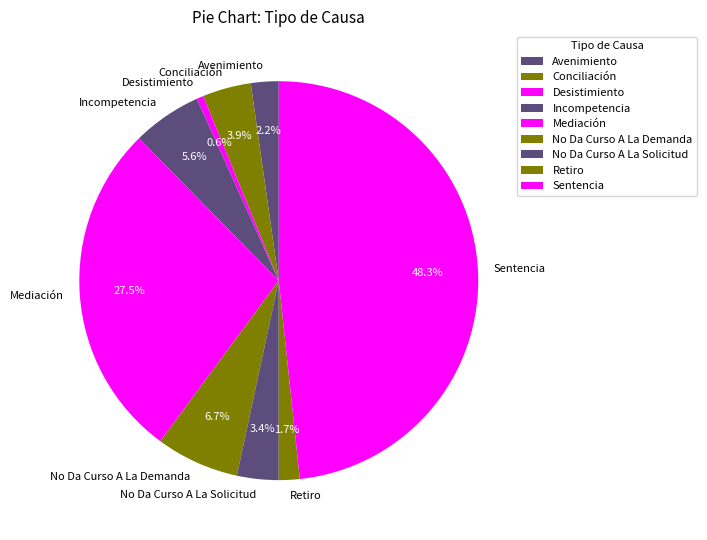

Does Mediación represent more than half of the total?

No